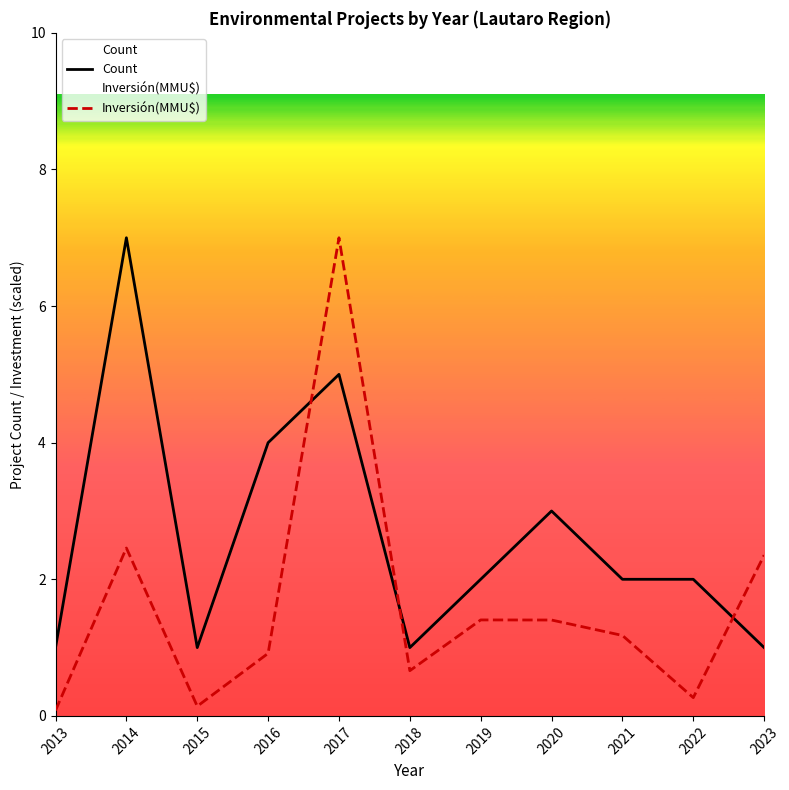

Which series ends up on top after the final intersection of Count and Inversión(MMU$)?

Inversión(MMU$)